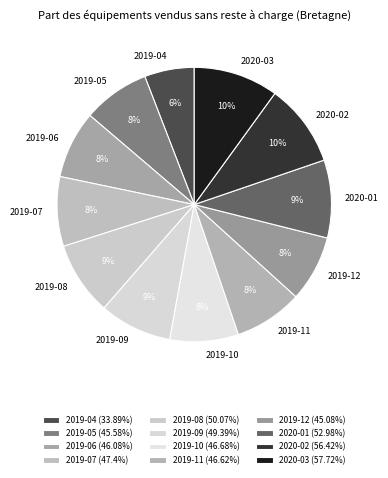

Is it true that 2019-05 is 14% of the pie?

False